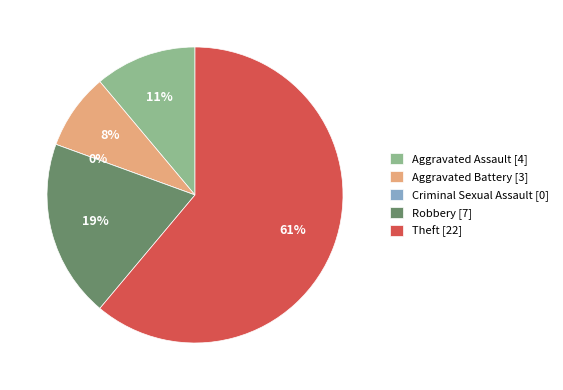

Which has a higher value, Criminal Sexual Assault or Aggravated Battery?

Aggravated Battery